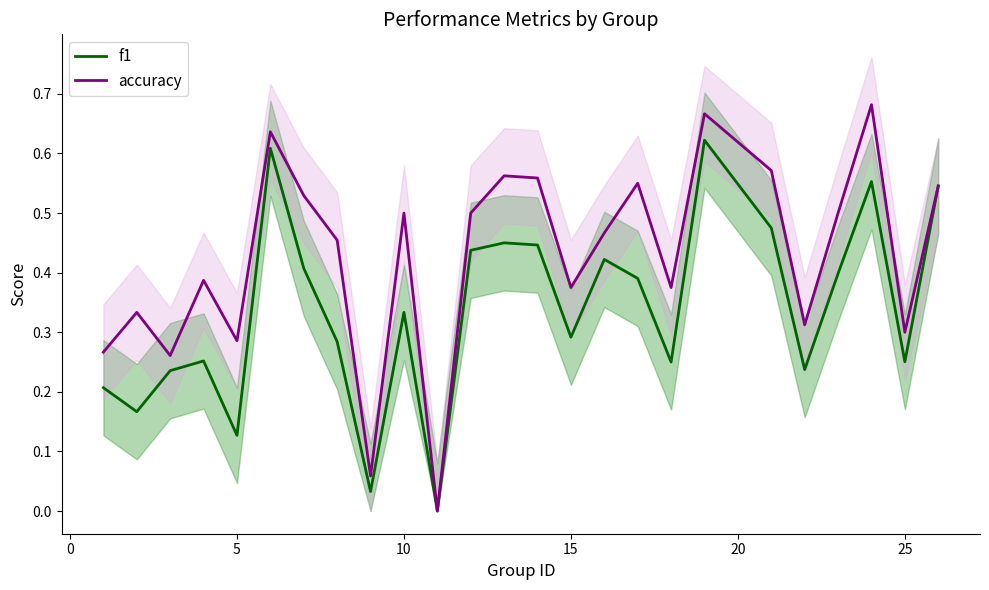

How many interior local valleys does the f1 series have?

8